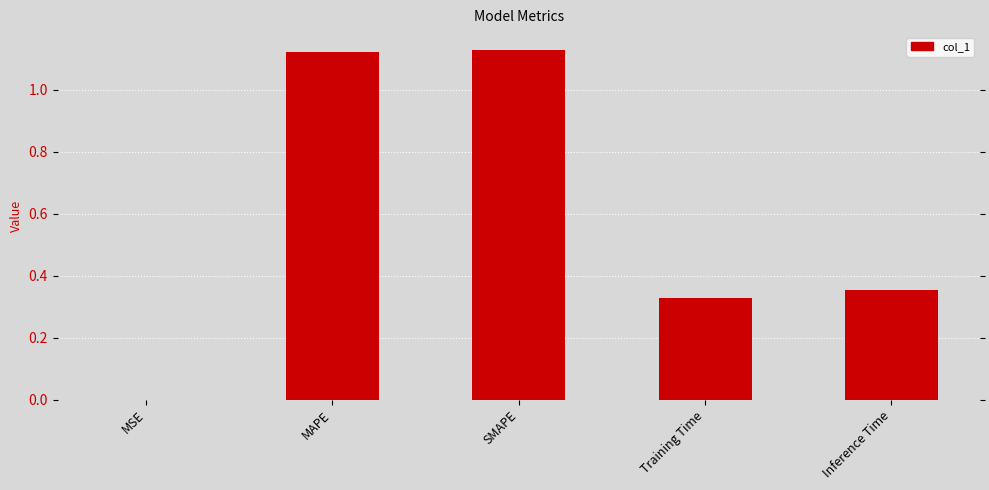

Reading left to right, extract all data points from this chart.

MSE=0.0	MAPE=1.1	SMAPE=1.1	Training Time=0.3	Inference Time=0.4